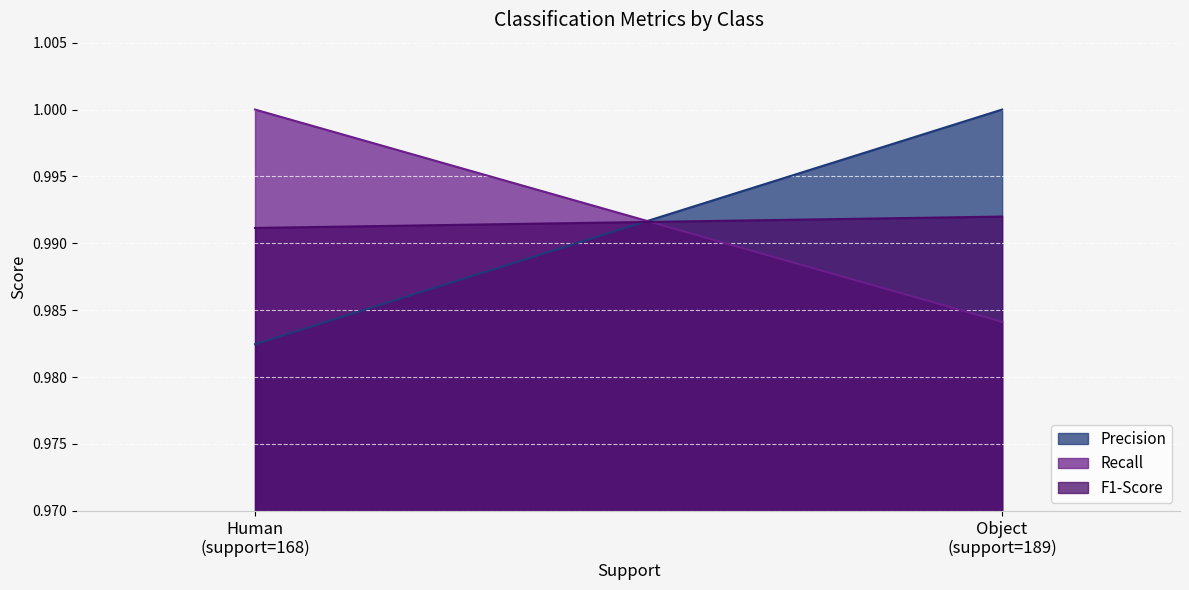

What is the total value across all series at Object?

3.0